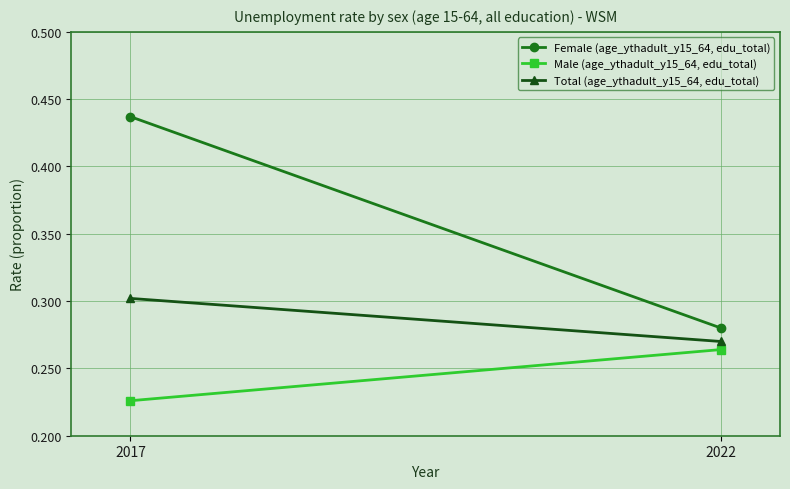

Is it true that Female (age_ythadult_y15_64, edu_total) equals 0.7 at 2017?

False